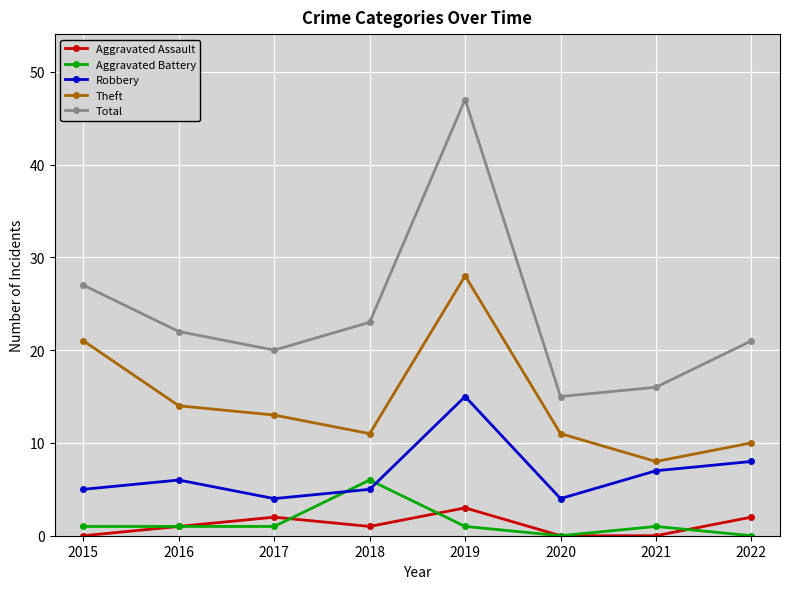

Which series has the largest range (max minus min)?

Total